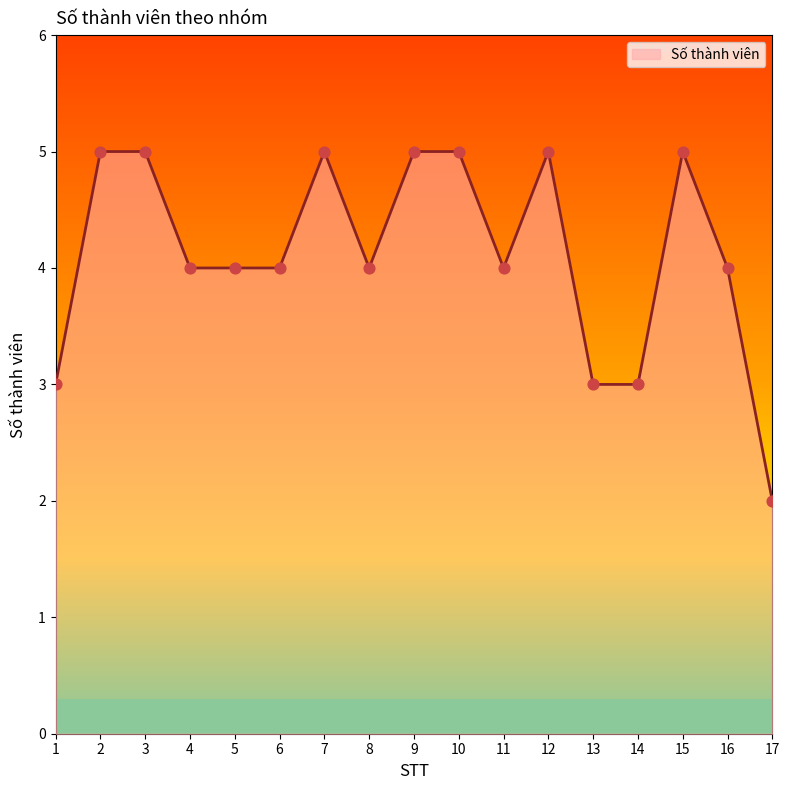

Approximately how many times larger is the value at 7 compared to 17?

2.5